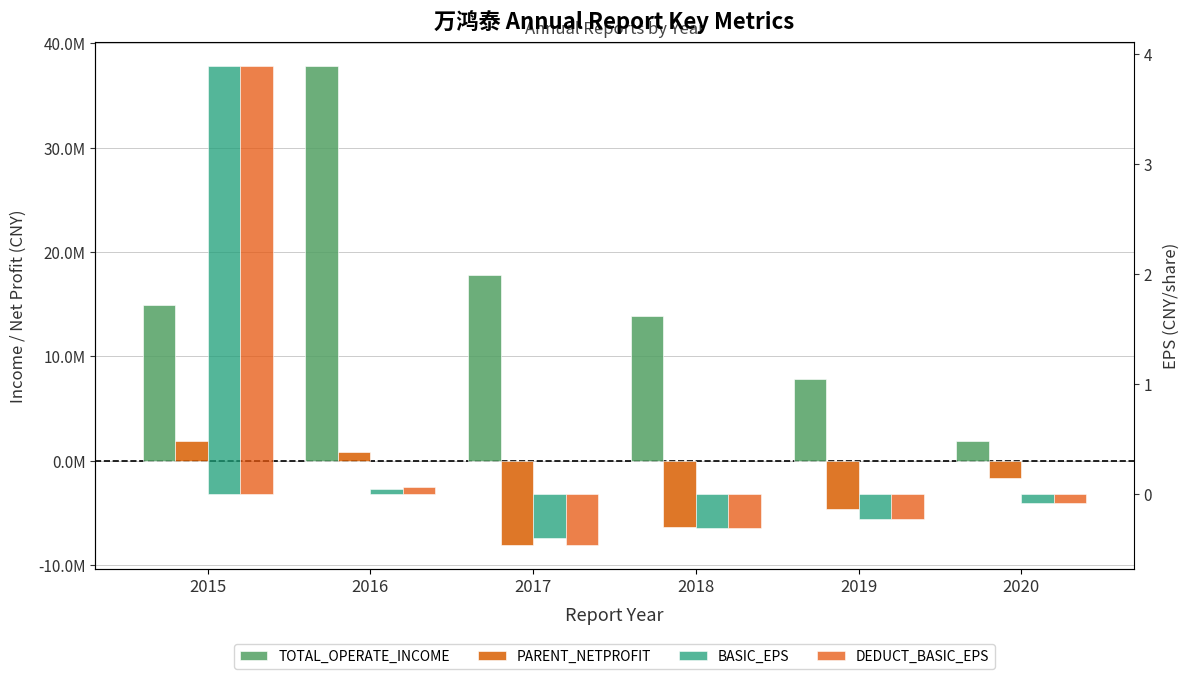

At which category does the chart reach its minimum across all series?

2017